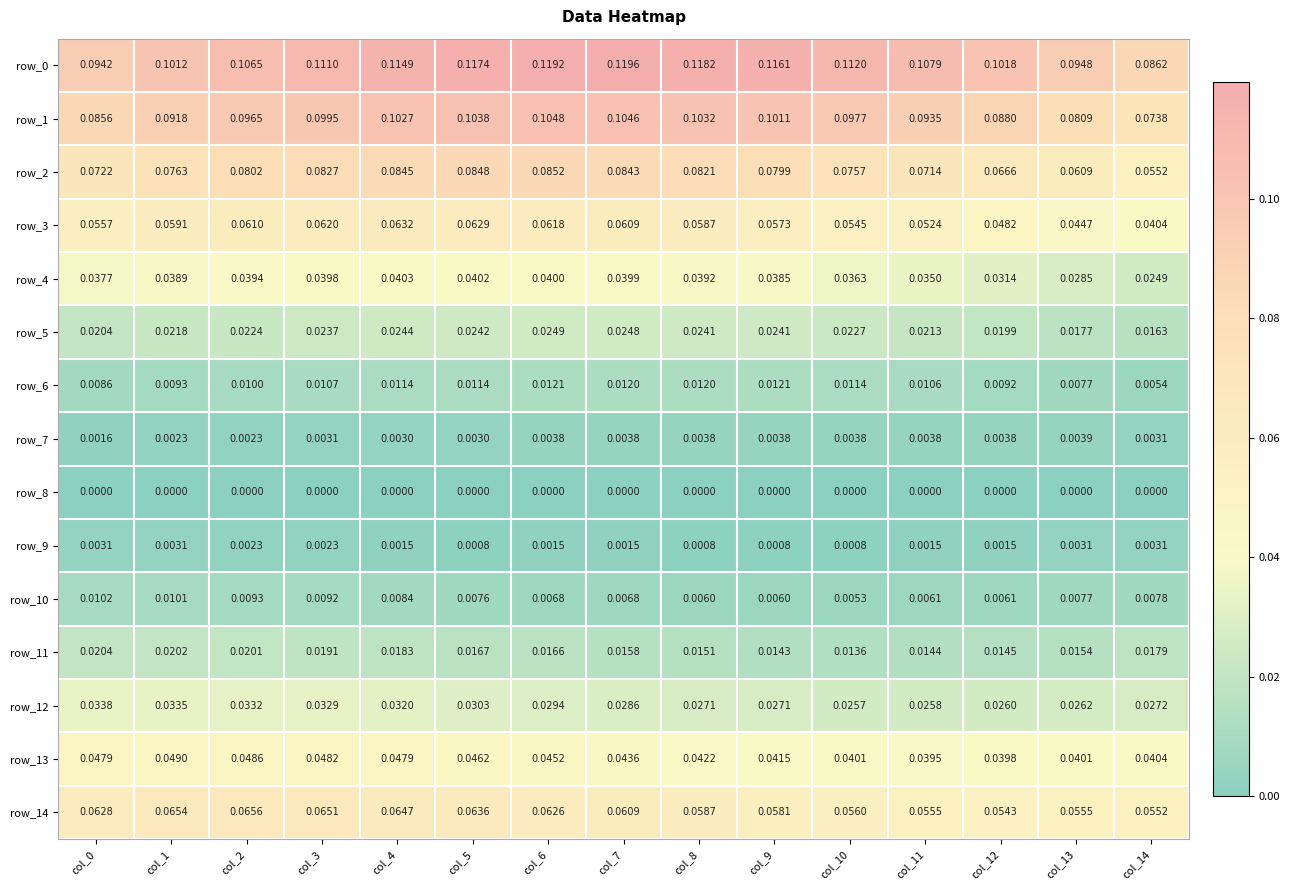

At how many categories does at least one series exceed 0?

15